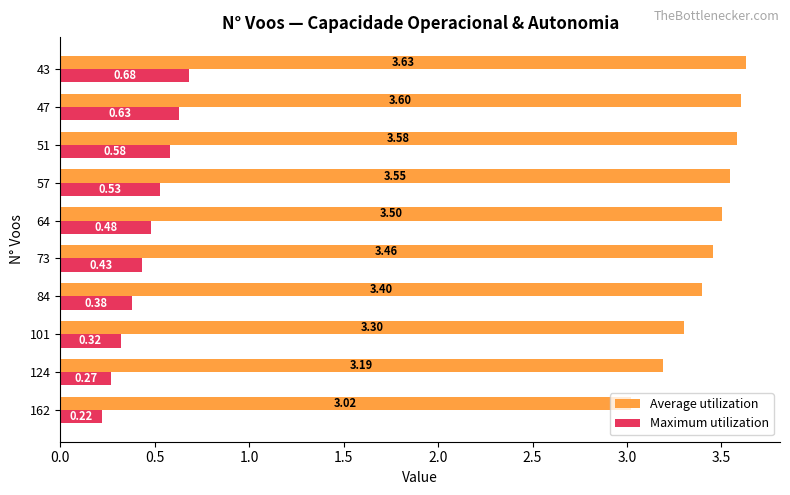

Which series has the widest spread of values?

Average utilization